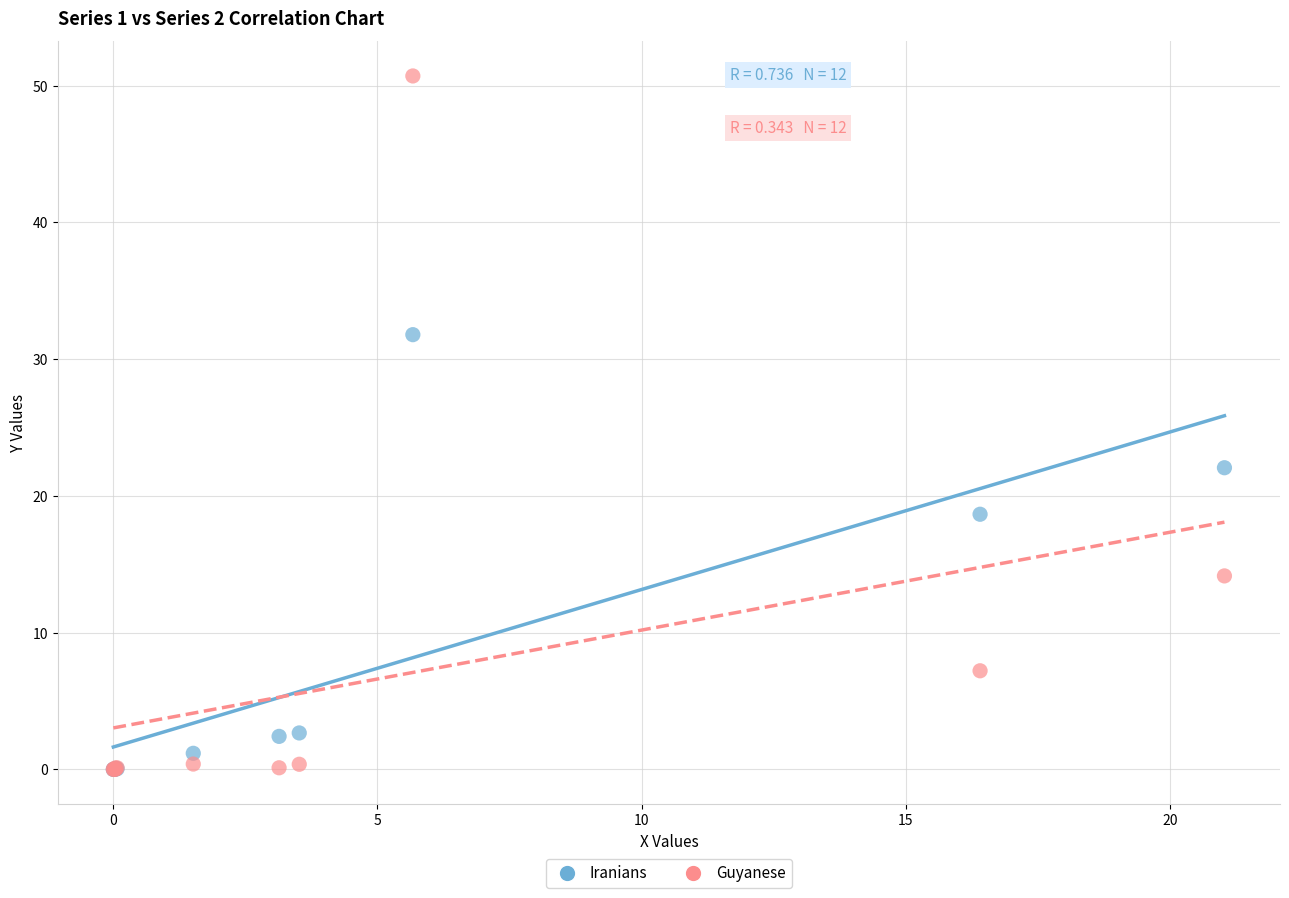

In the Guyanese series, what Y value is closest to 25?

14.2